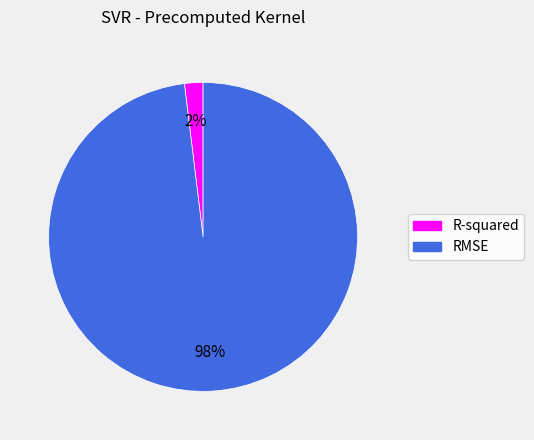

What percentage is the RMSE slice, to the nearest percent?

98%